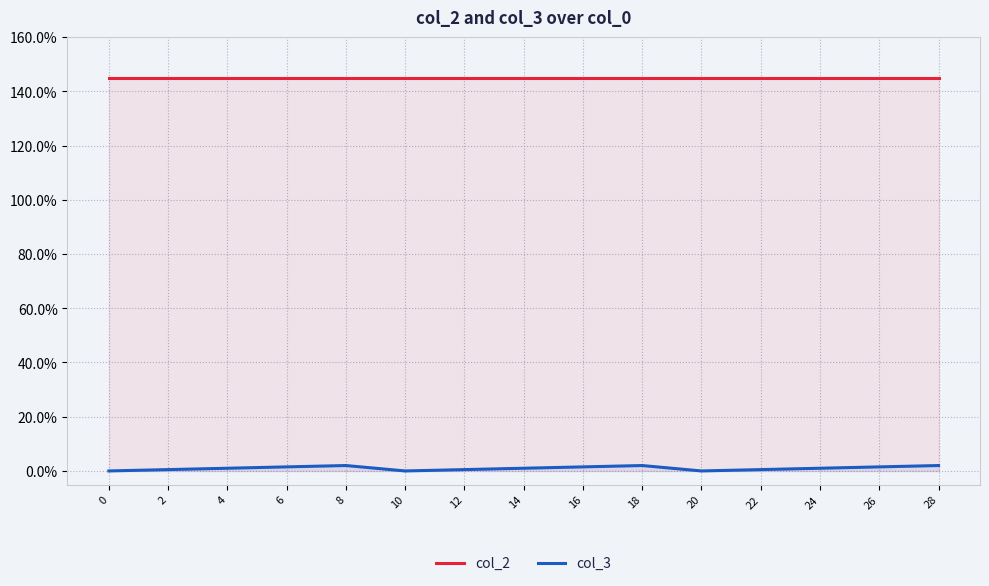

Between 6 and 10, which series saw the biggest shift?

col_3